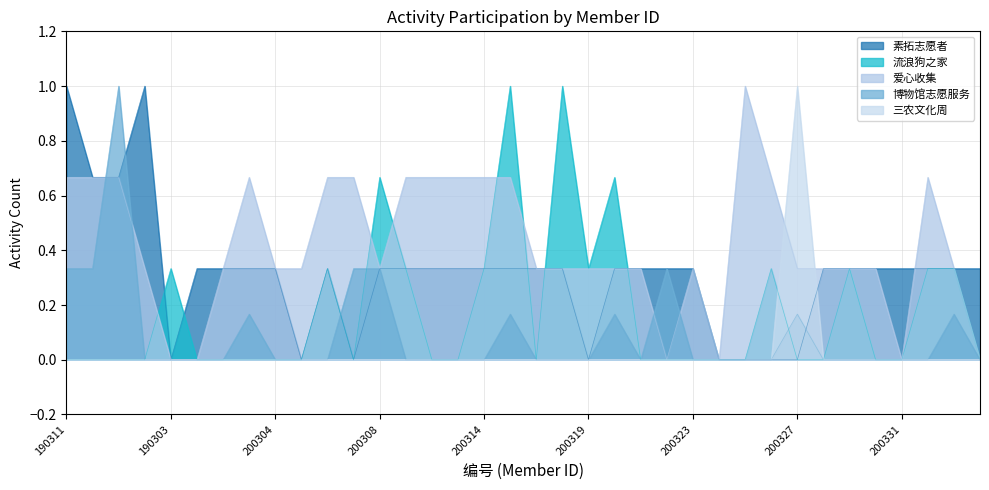

What is the sum of all 流浪狗之家 values?

6.3